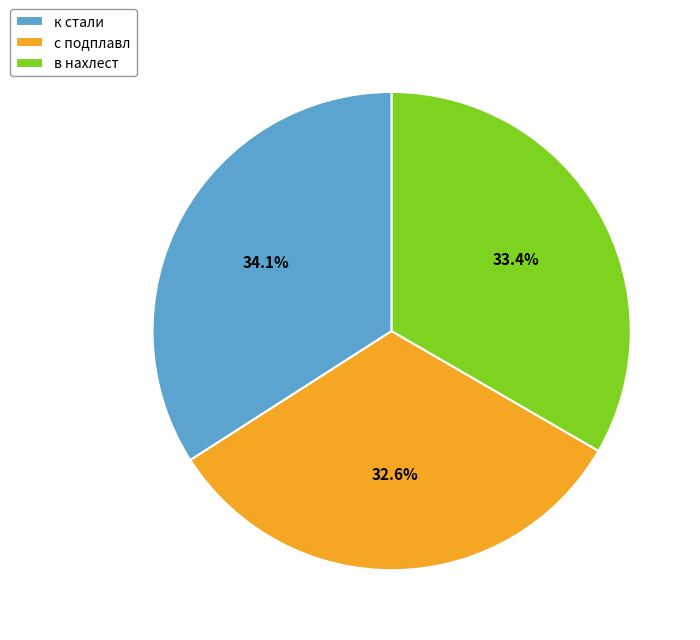

Approximately how many times larger is the value at к стали compared to с подплавл?

1.0